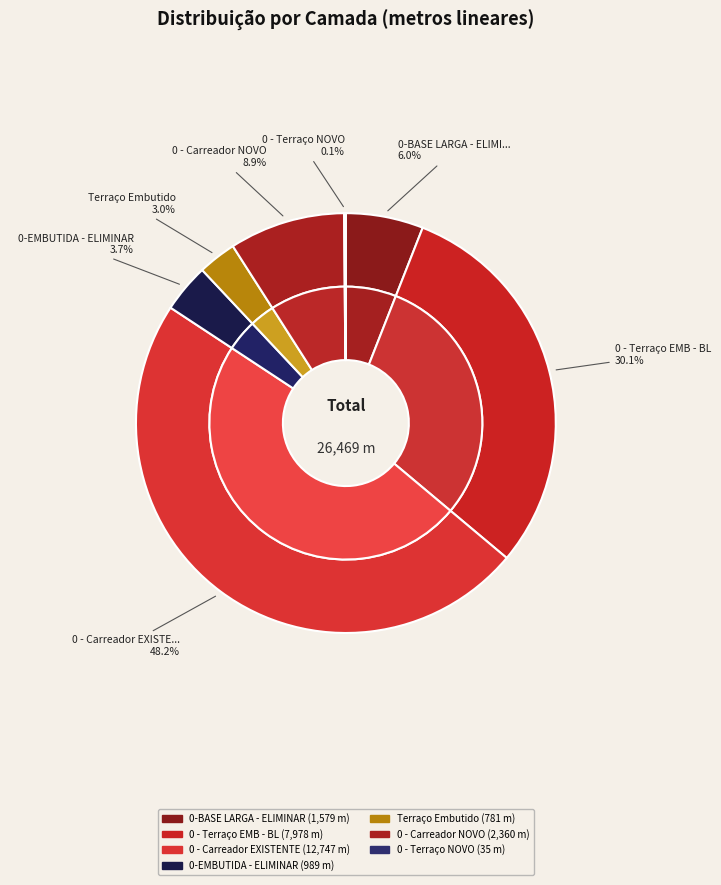

Approximately how many times larger is the value at 0 - Terraço EMB - BL compared to 0 - Carreador EXISTENTE?

0.6